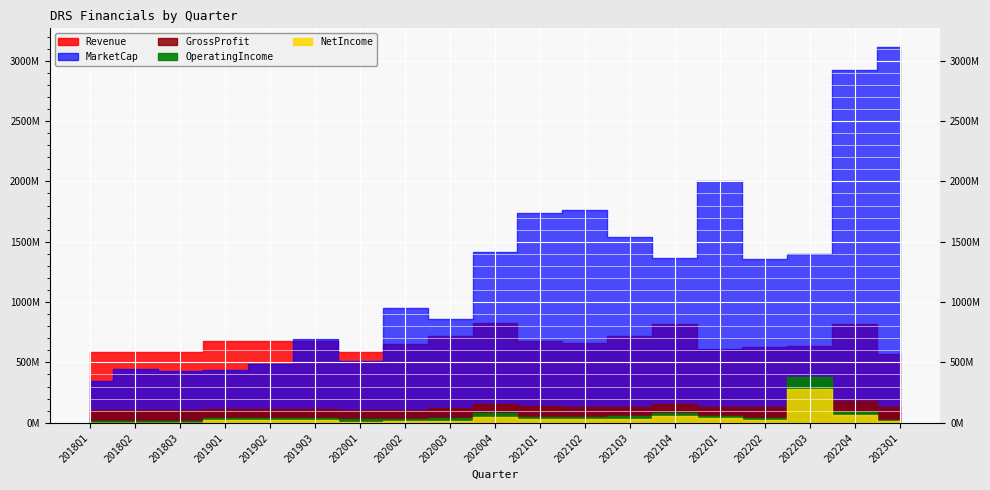

What is the label of the 4th point from the left?

2019Q1